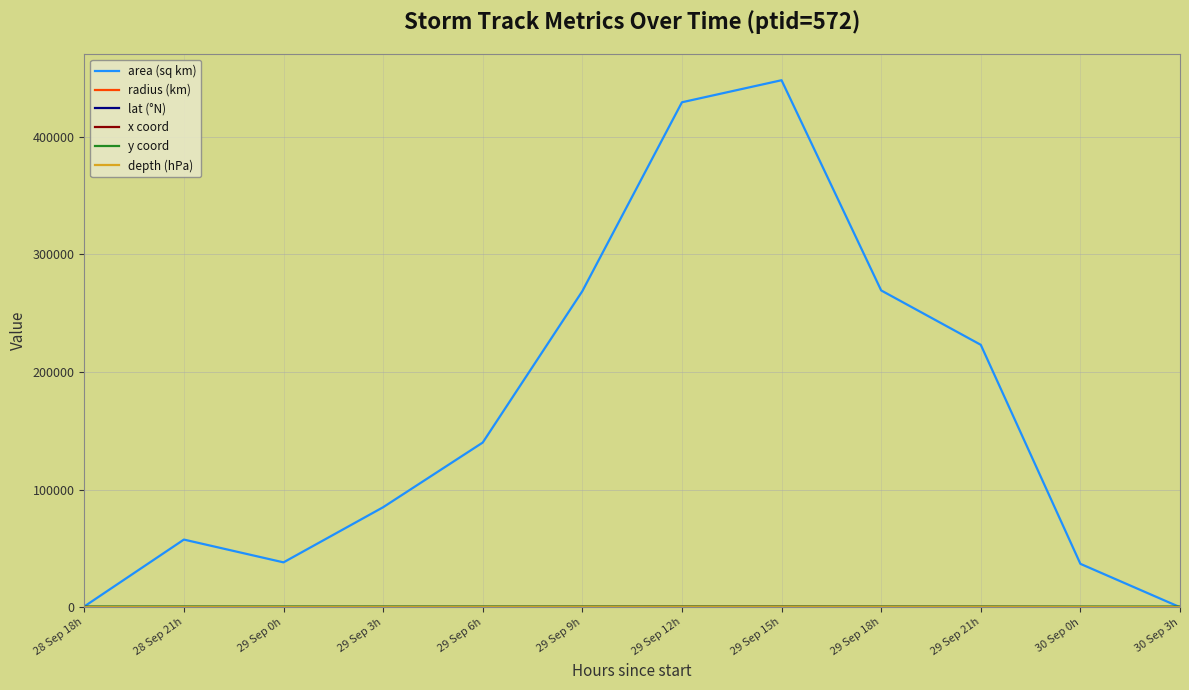

Which series has the widest spread of values?

area (sq km)